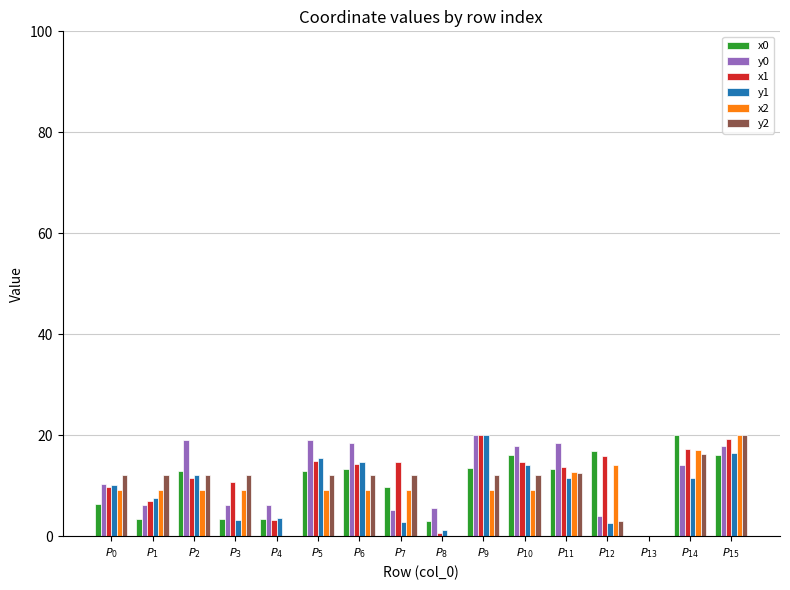

At which label does x1 first exceed 14?

$P_{5}$